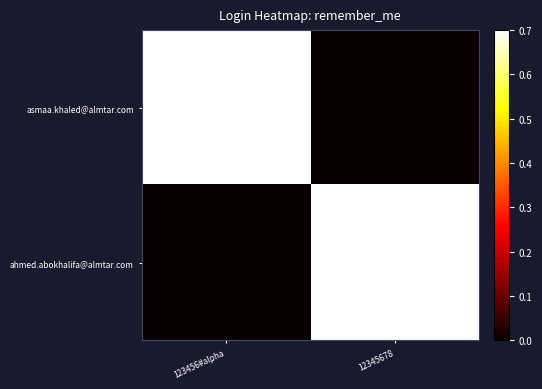

At how many categories does at least one series exceed 0?

2